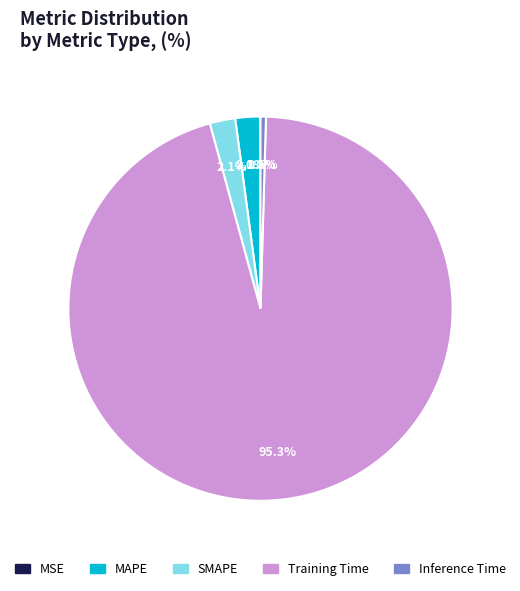

Which slice is the largest?

Training Time